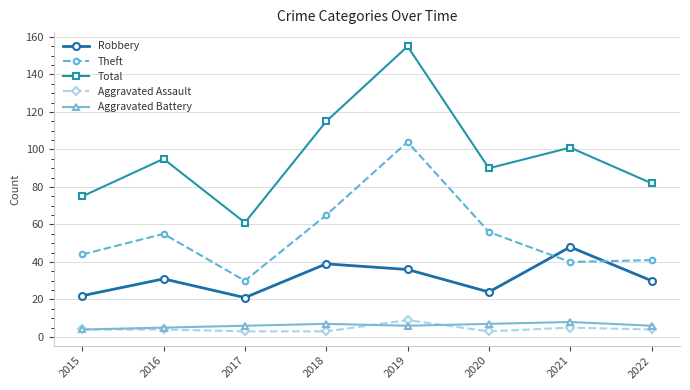

True or false: Total and Theft intersect in this chart.

False